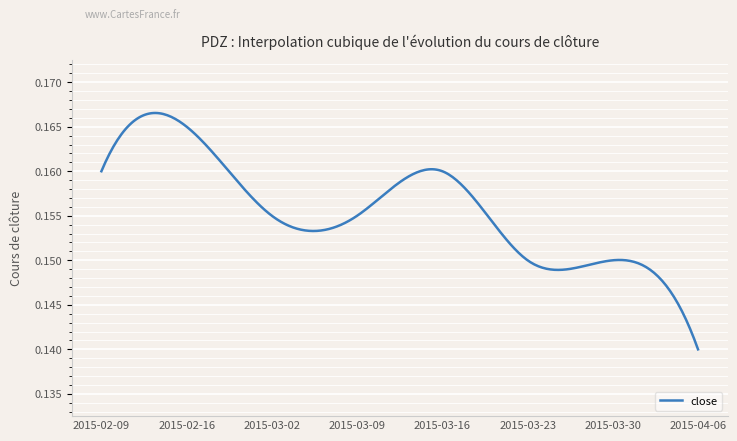

Does the chart display data point markers on the line(s)?

No